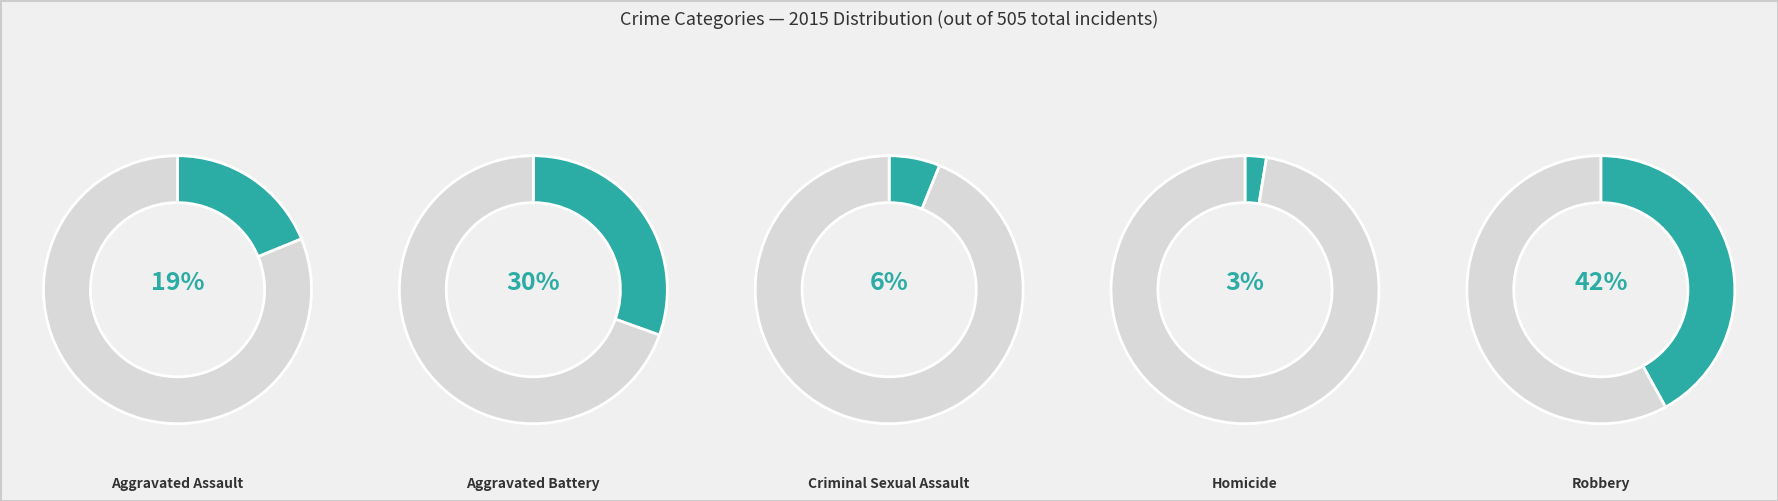

Is there any slice that represents more than half of the pie?

No